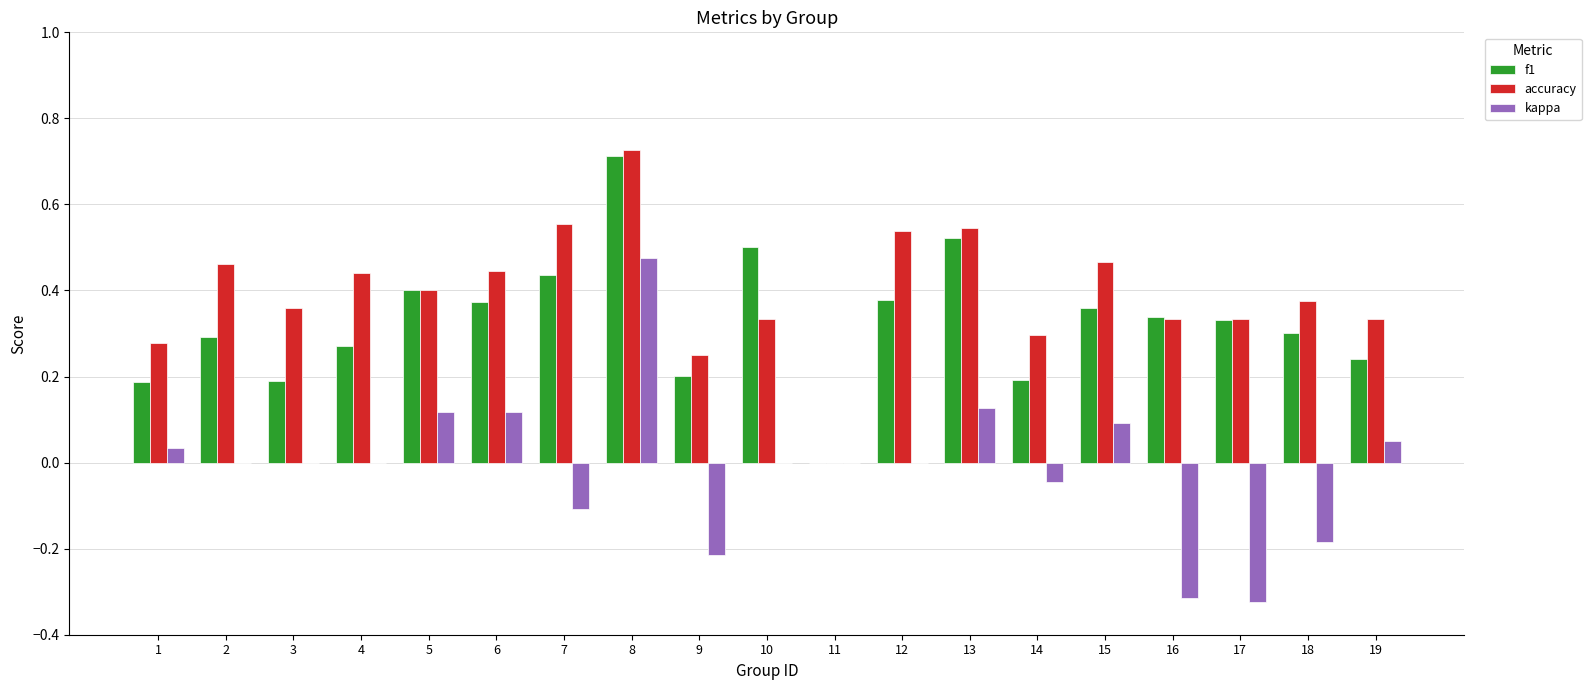

Which series has the largest total across all categories?

accuracy